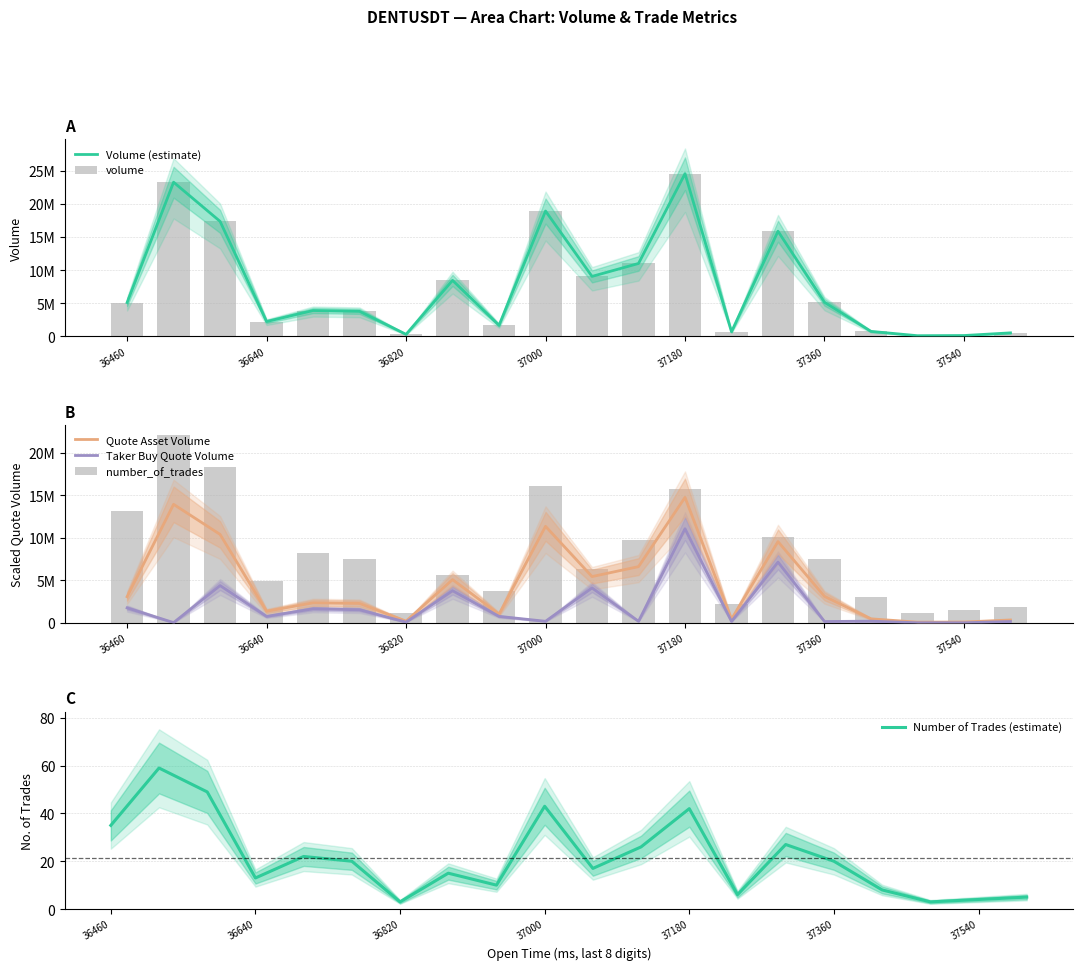

Reading left to right, list all the values displayed in this chart.

Volume (estimate): 5117755.0	23258809.0	17353451.0	2253106.0	3913456.0	3789219.0	322580.0	8461380.0	1683508.0	18912982.0	9058236.0	11006866.0	24544679.0	708488.0	15868960.0	5158745.0	769132.0	116900.0	143559.0	546560.0
volume: 5117755.0	23258809.0	17353451.0	2253106.0	3913456.0	3789219.0	322580.0	8461380.0	1683508.0	18912982.0	9058236.0	11006866.0	24544679.0	708488.0	15868960.0	5158745.0	769132.0	116900.0	143559.0	546560.0
Quote Asset Volume: 3062381.8	13912986.5	10380545.4	1349260.2	2344234.6	2269694.7	193108.2	5069059.6	1010070.9	11330276.9	5426700.6	6594447.3	14726807.4	425405.7	9535520.2	3099776.1	461848.3	70139.5	86134.8	328227.2
Taker Buy Quote Volume: 1744917.6	19992.5	4368612.7	745135.6	1635784.3	1524054.0	73118.1	3766641.1	750731.3	173136.6	4090068.8	174035.9	11045105.6	158371.0	7127748.0	147187.5	186699.5	0.0	0.0	147188.0
number_of_trades: 13104362.5	22090211.1	18346107.5	4867334.6	8237027.9	7488207.2	1123231.1	5616155.4	3744103.6	16099645.4	6364976.1	9734669.3	15725235.0	2246462.1	10109079.7	7488207.2	2995282.9	1123231.1	1497641.4	1872051.8
Number of Trades (estimate): 35.0	59.0	49.0	13.0	22.0	20.0	3.0	15.0	10.0	43.0	17.0	26.0	42.0	6.0	27.0	20.0	8.0	3.0	4.0	5.0